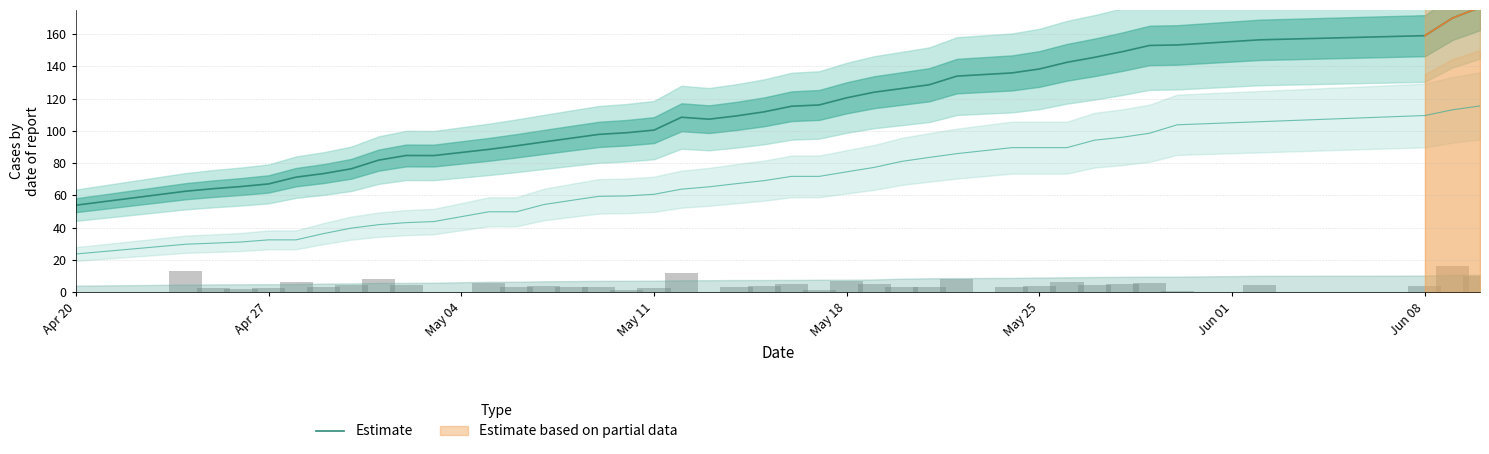

What is the lowest value of the Estimate series?

53.9